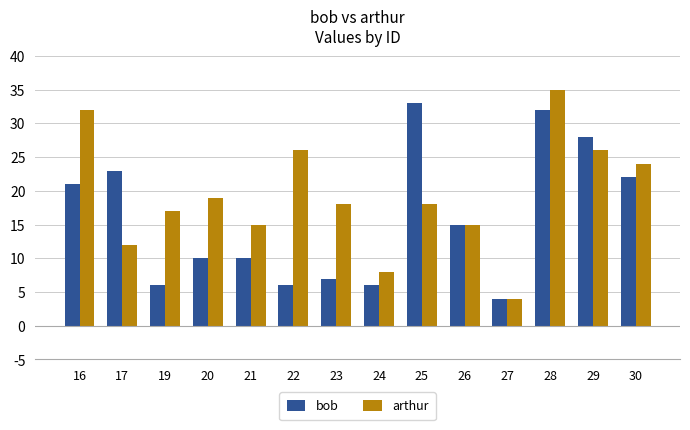

Rank the series by their maximum value, from lowest to highest.

bob, arthur